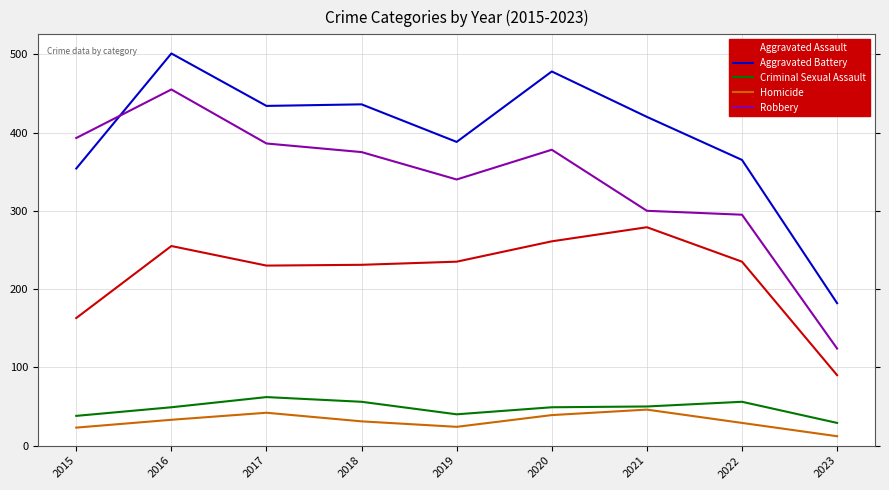

What is the lowest value of the Aggravated Battery series?

182